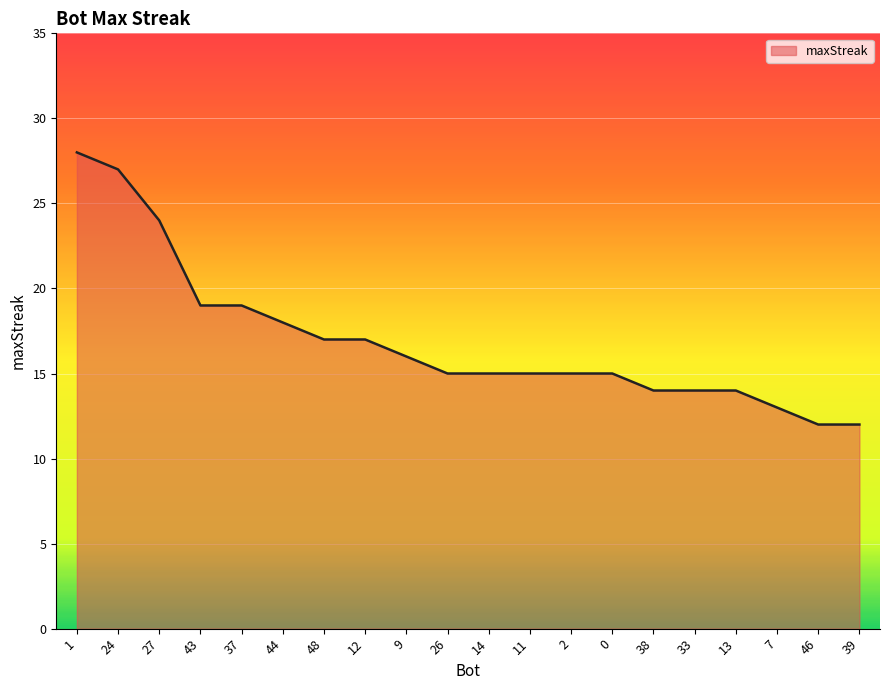

What is the difference between the values at 33 and 9?

2